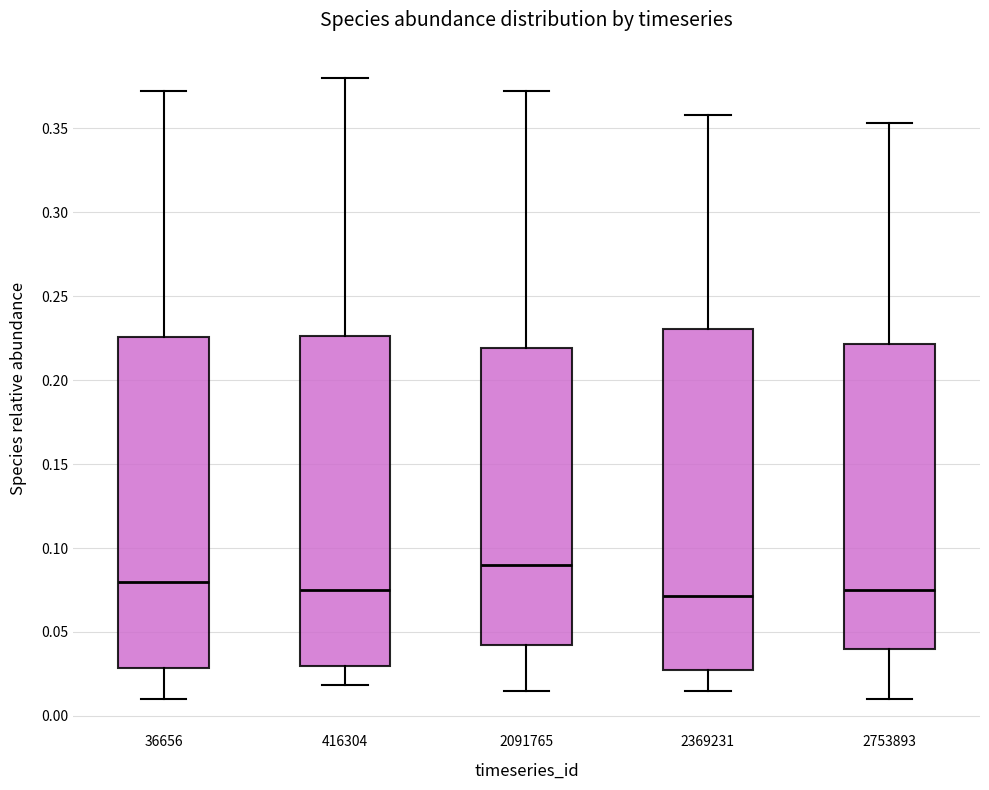

Which box is the tallest, from its lower edge to its upper edge?

2369231